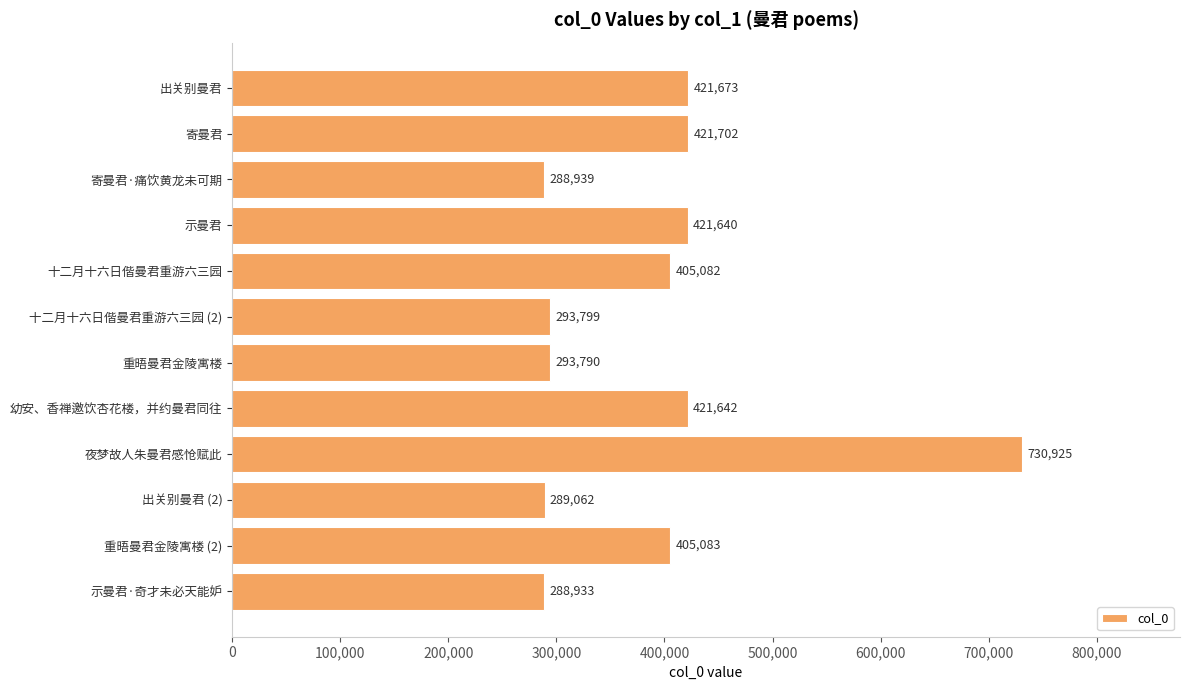

List the labels in order of value, smallest first.

示曼君·奇才未必天能妒, 寄曼君·痛饮黄龙未可期, 出关别曼君 (2), 重晤曼君金陵寓楼, 十二月十六日偕曼君重游六三园 (2), 十二月十六日偕曼君重游六三园, 重晤曼君金陵寓楼 (2), 示曼君, 幼安、香禅邀饮杏花楼，并约曼君同往, 出关别曼君, 寄曼君, 夜梦故人朱曼君感怆赋此